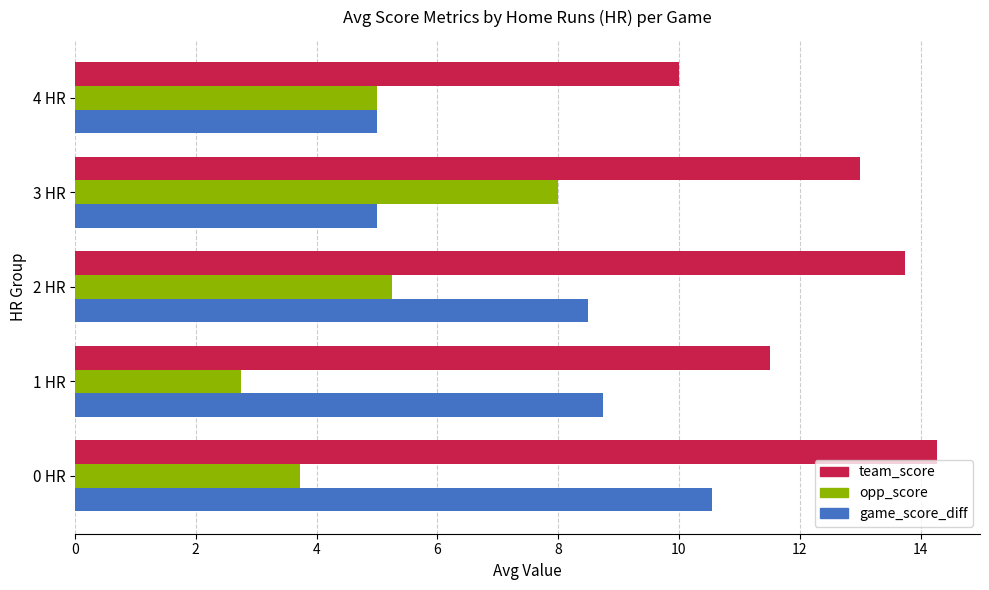

What is the average value of the game_score_diff series?

7.6